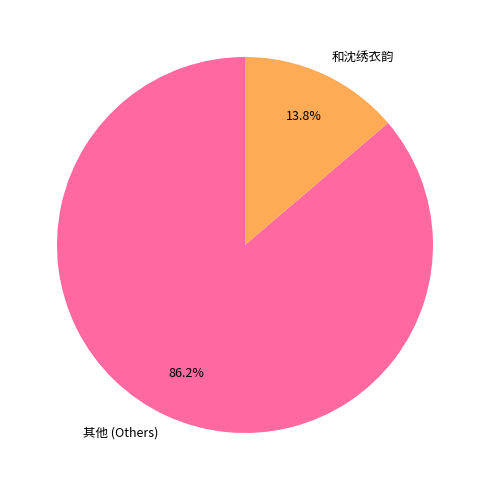

Which has a higher value, 其他 (Others) or 和沈绣衣韵?

其他 (Others)